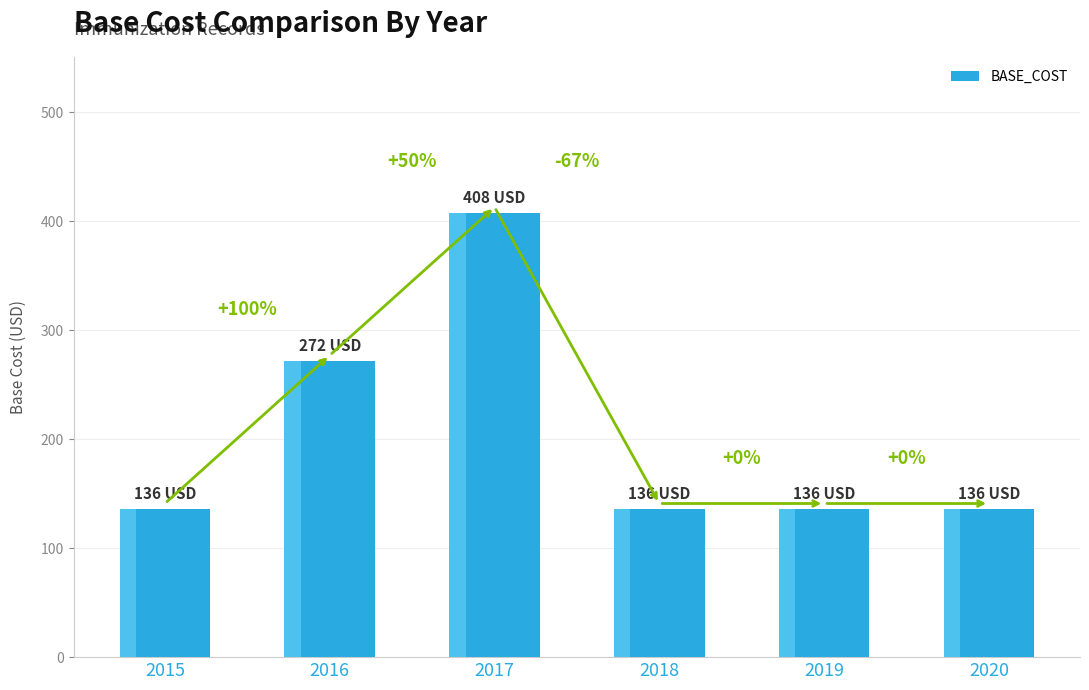

Does the chart contain any negative values?

No